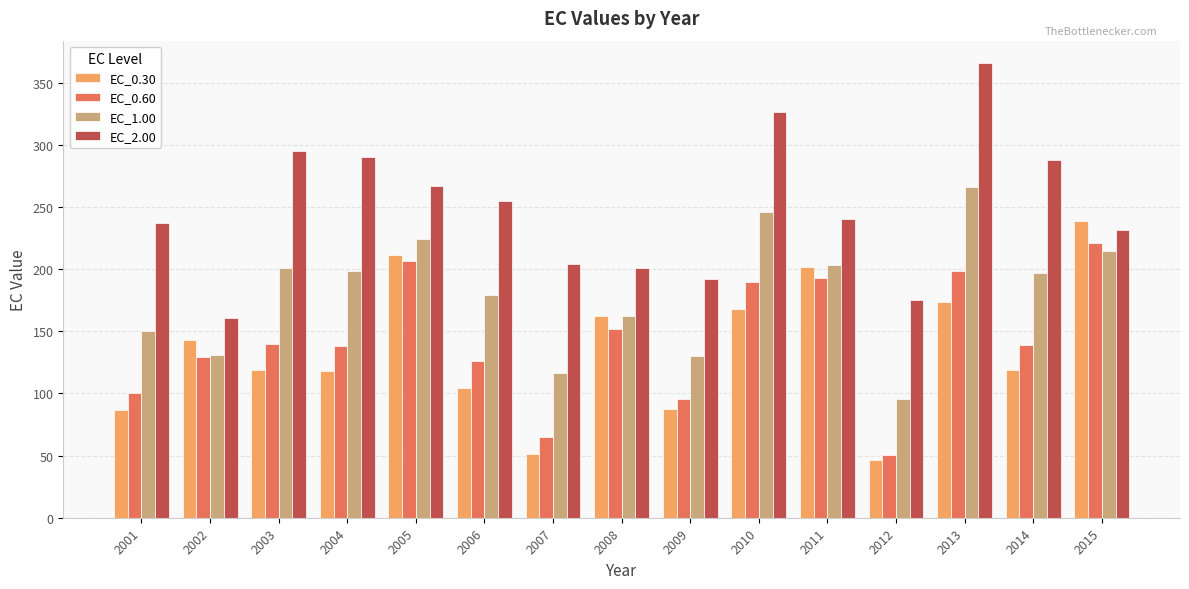

List the series in order of their peak value, highest first.

EC_2.00, EC_1.00, EC_0.30, EC_0.60